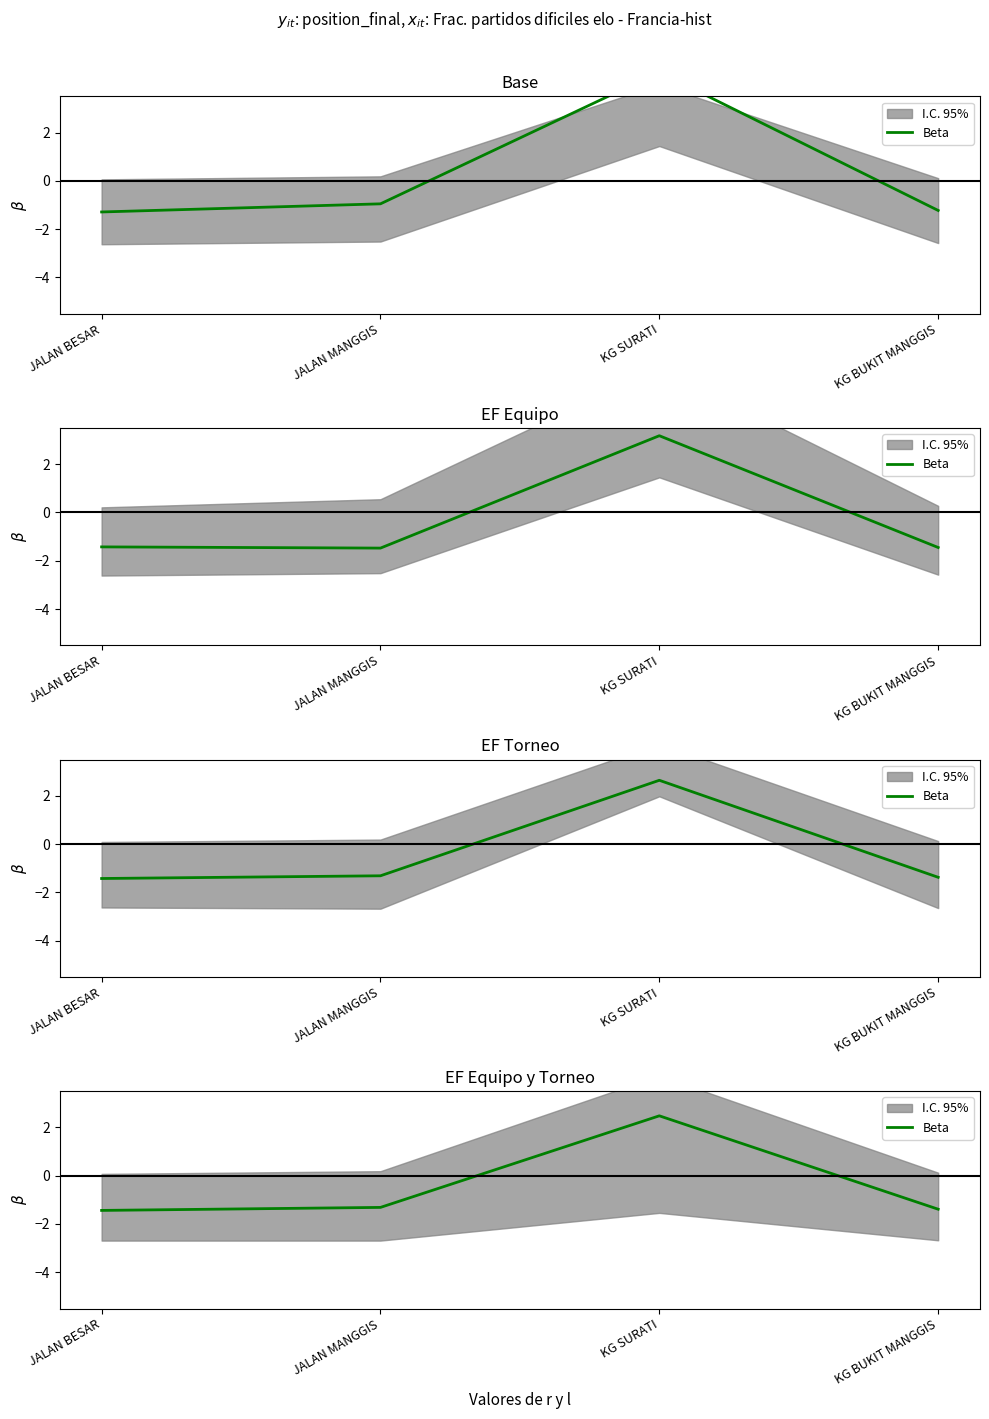

What is the value of the 2nd point from the left?

-1.3